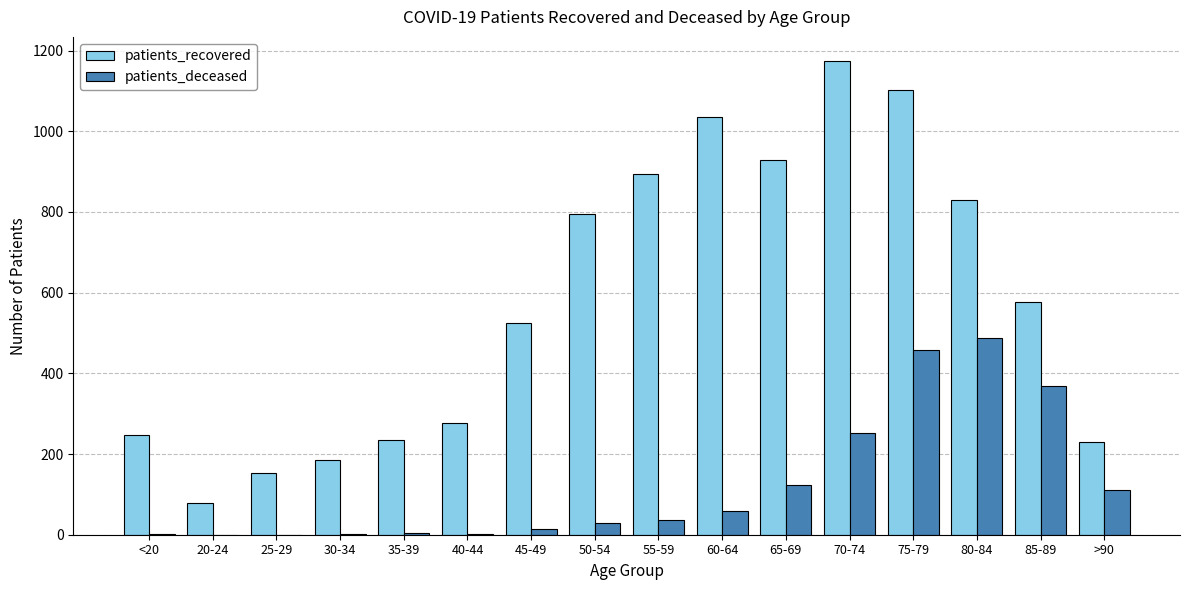

What is the average value of the patients_recovered series?

579